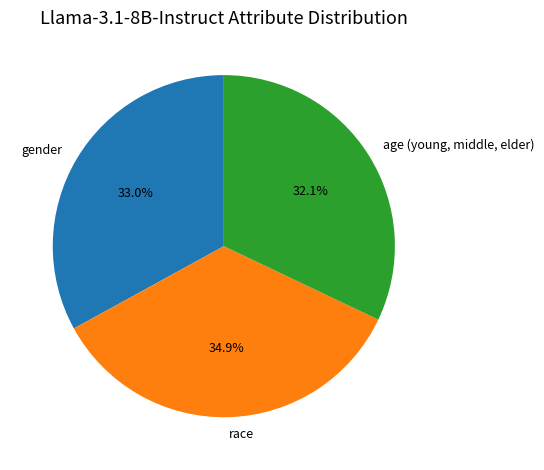

Between gender and age (young, middle, elder), which is larger?

gender